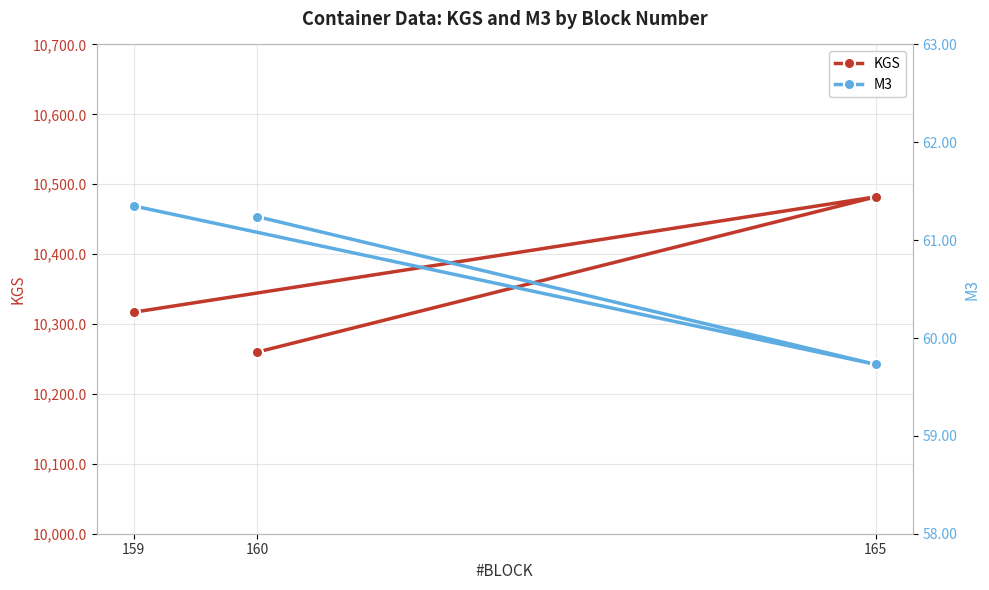

What is the difference between the highest and lowest values at 160?

10198.7